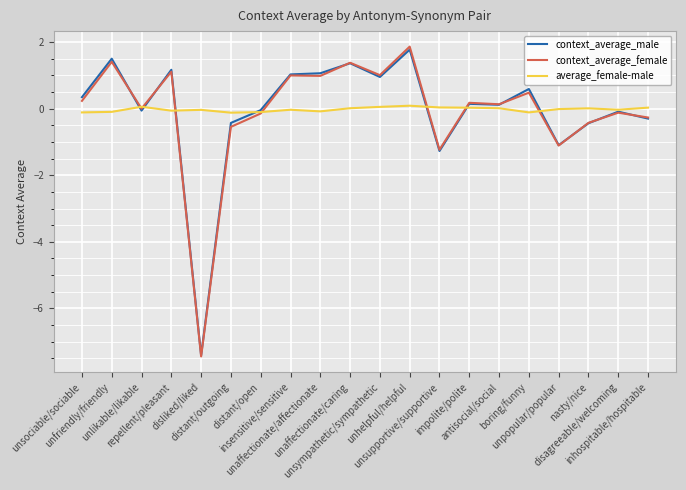

What is the highest value of the context_average_female series?

1.9